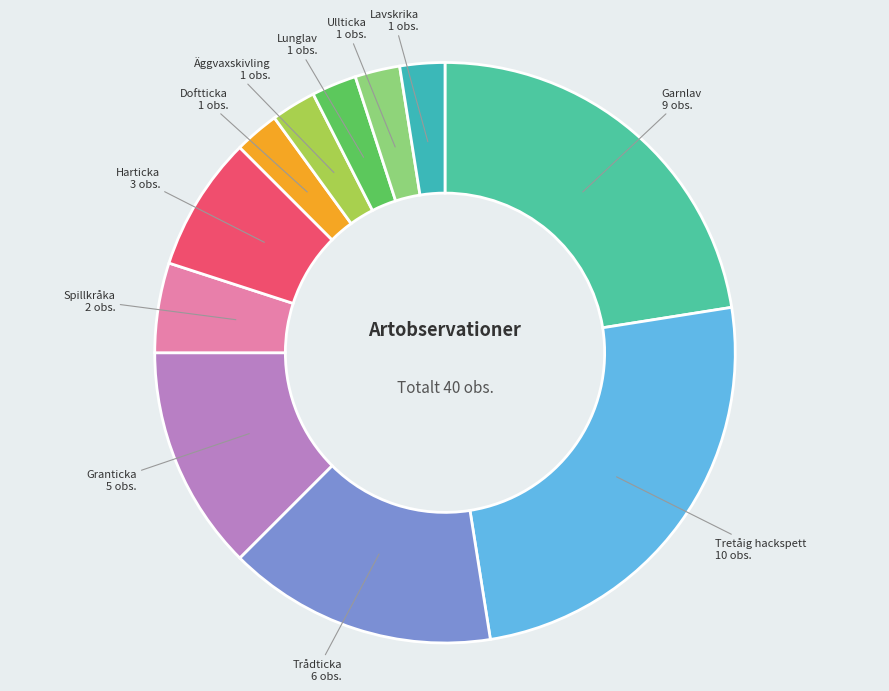

Combined, do Lavskrika and Spillkråka account for over 50%?

No